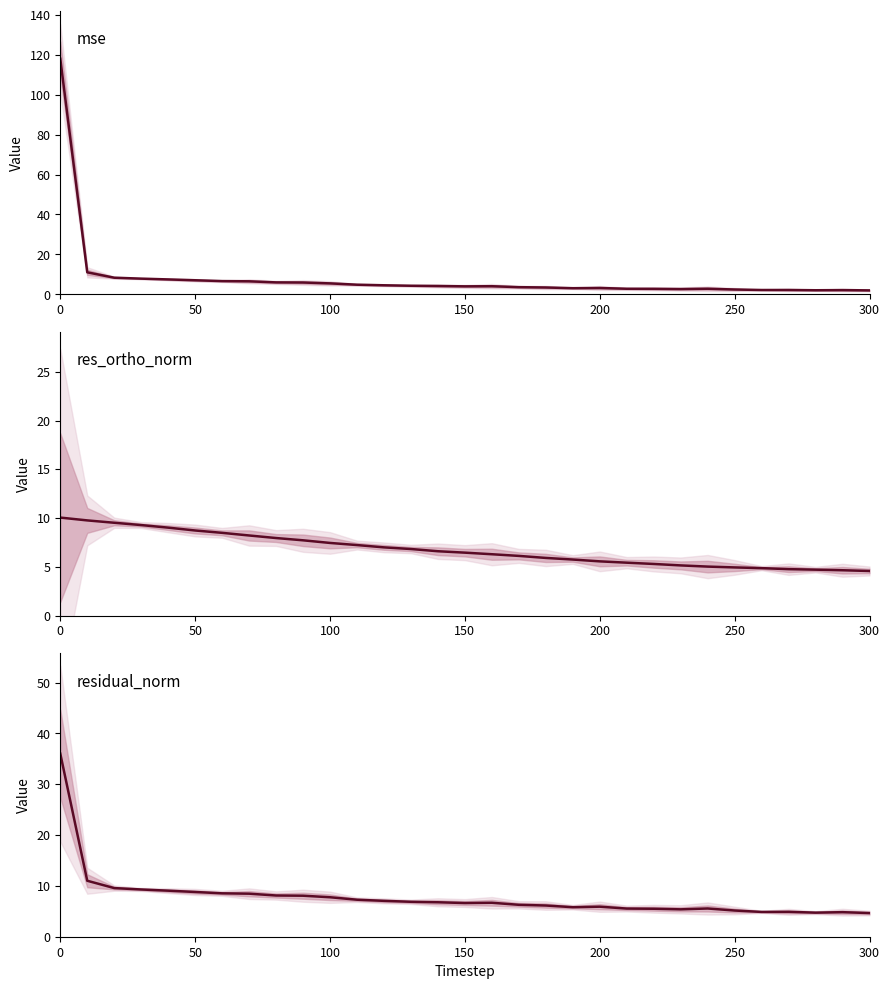

List the series in order of their peak value, highest first.

mse, residual_norm, res_ortho_norm